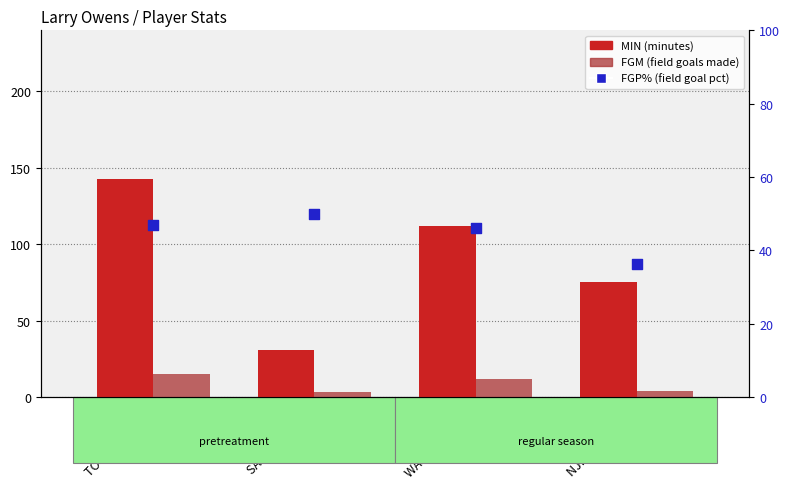

At which category is the sum across all series the highest?

TOT 2010-2011